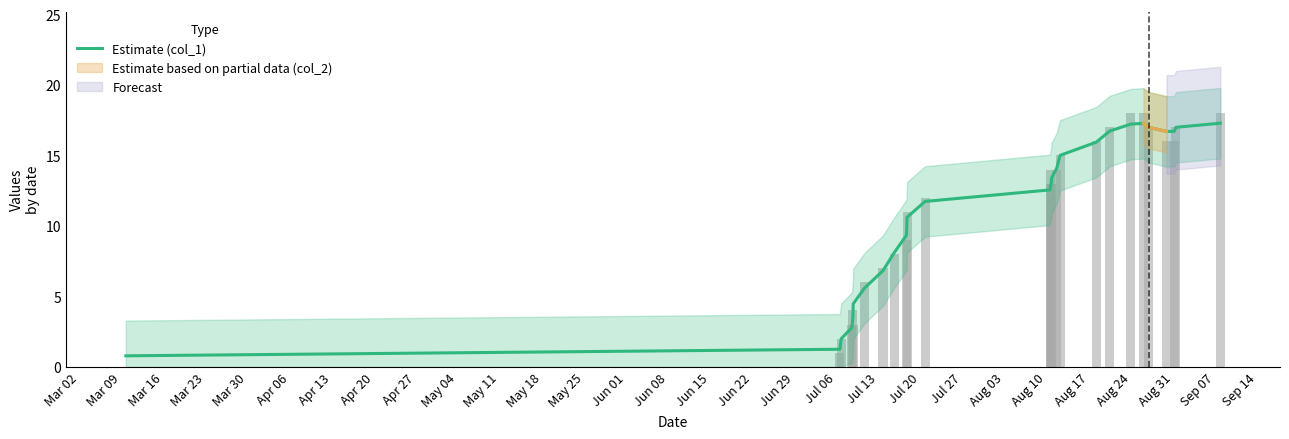

What is the highest value of the Estimate (col_1) series?

17.3